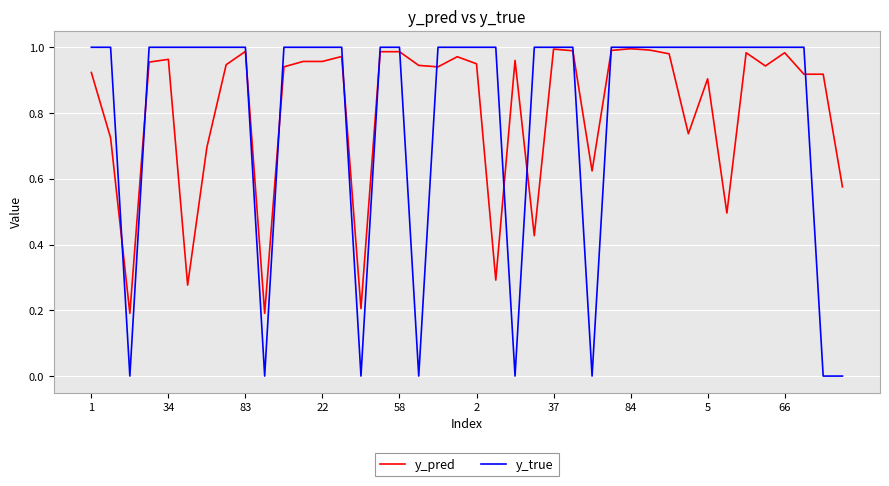

Which series has the widest spread of values?

y_true